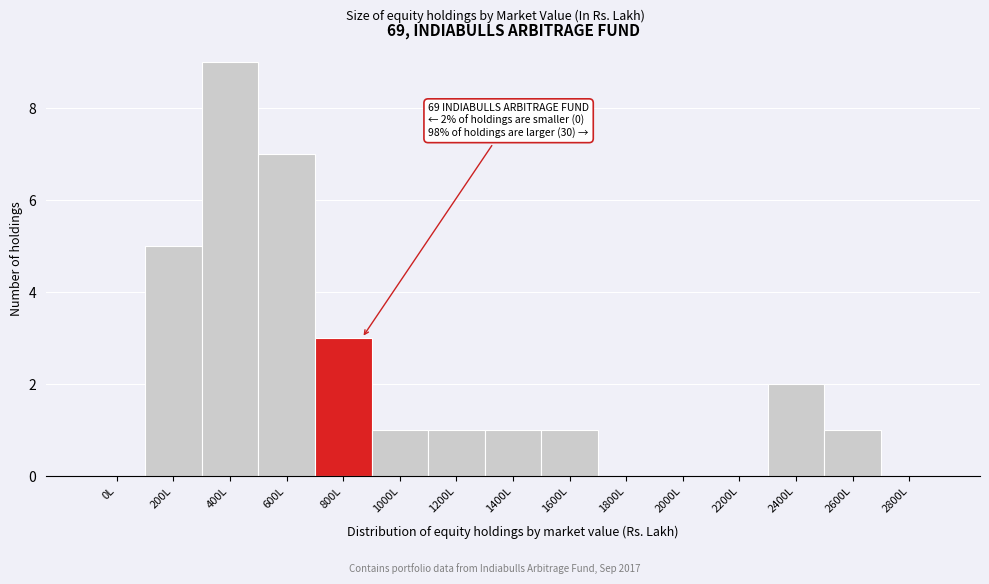

Reading left to right, what are all the values shown in this chart?

0L=0	200L=5	400L=9	600L=7	800L=3	1000L=1	1200L=1	1400L=1	1600L=1	1800L=0	2000L=0	2200L=0	2400L=2	2600L=1	2800L=0